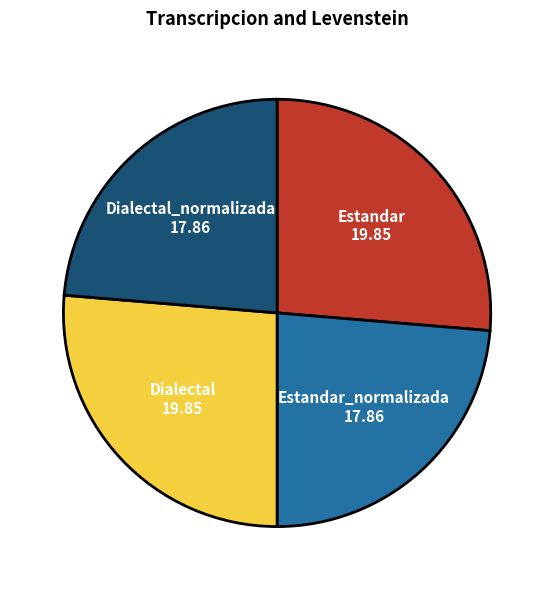

What is the ratio of the value at Dialectal_normalizada to the value at Dialectal?

0.9